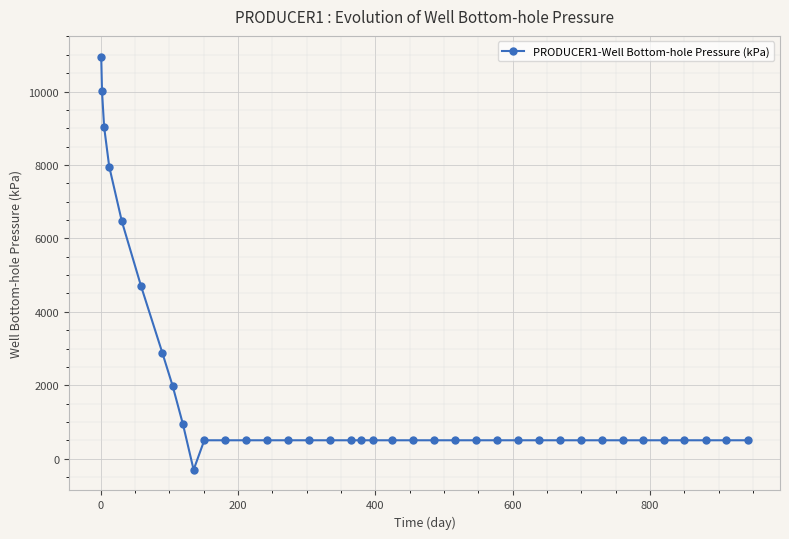

What is the value of the 31st point from the left?

500.0